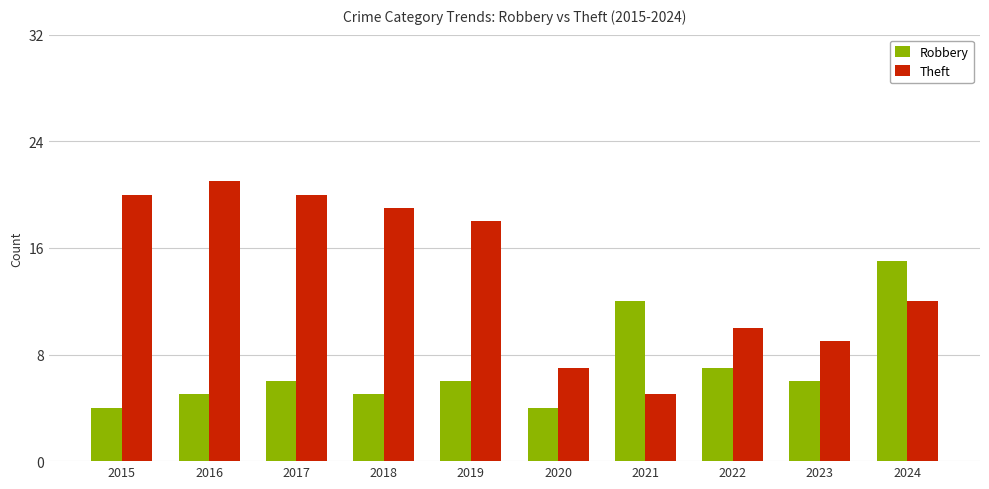

What is the total value across all series at 2024?

27